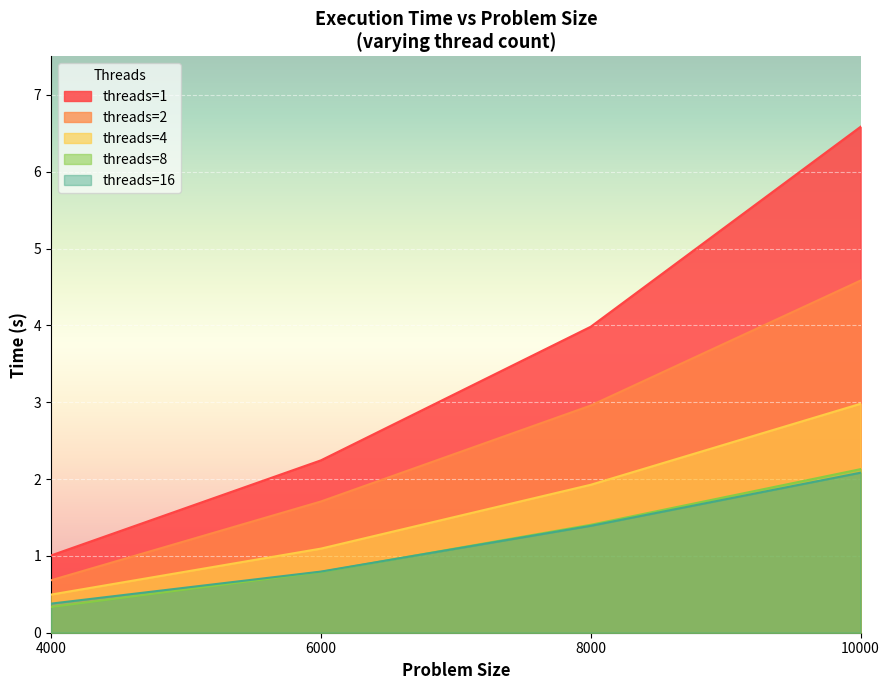

Reading left to right, what are all the values shown in this chart?

threads=1: 1.0	2.2	4.0	6.6
threads=2: 0.7	1.7	3.0	4.6
threads=4: 0.5	1.1	1.9	3.0
threads=8: 0.3	0.8	1.4	2.1
threads=16: 0.4	0.8	1.4	2.1